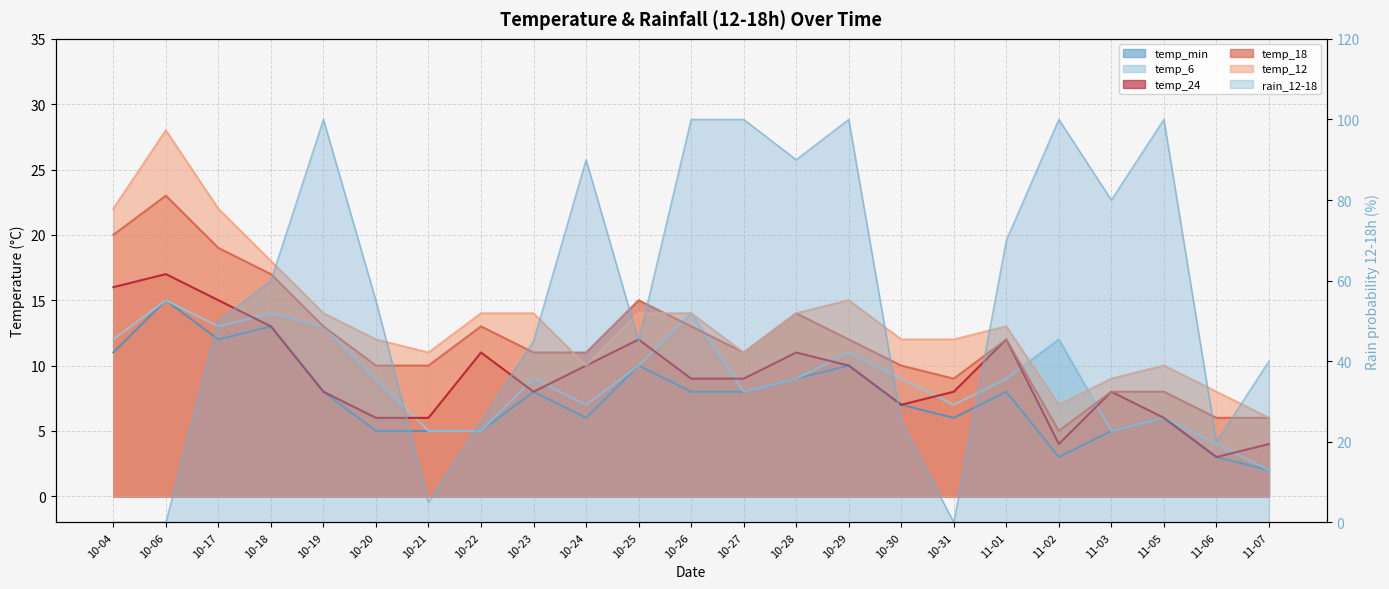

What position from the left is 10-19?

5